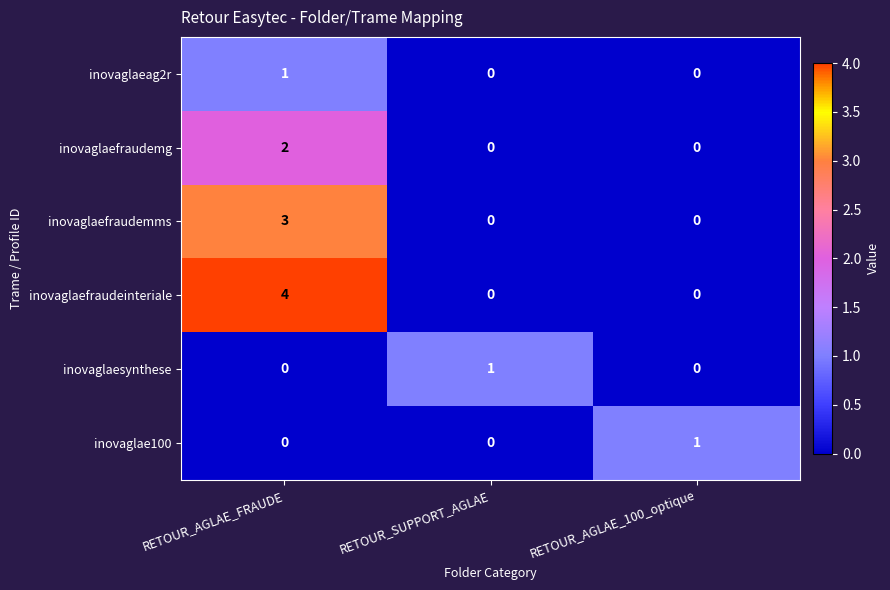

Is it true that inovaglae100 equals 0 at RETOUR_SUPPORT_AGLAE?

True